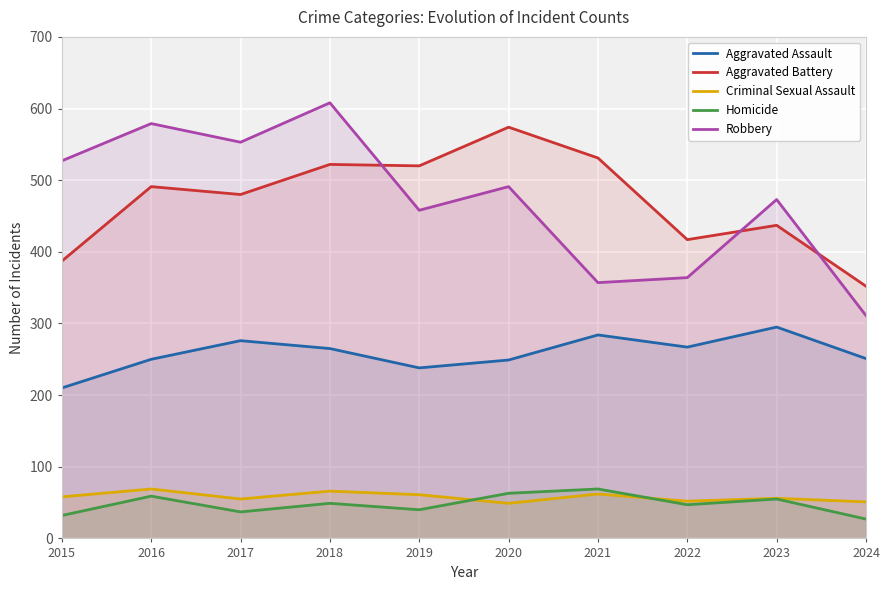

What is the greatest value displayed?

608